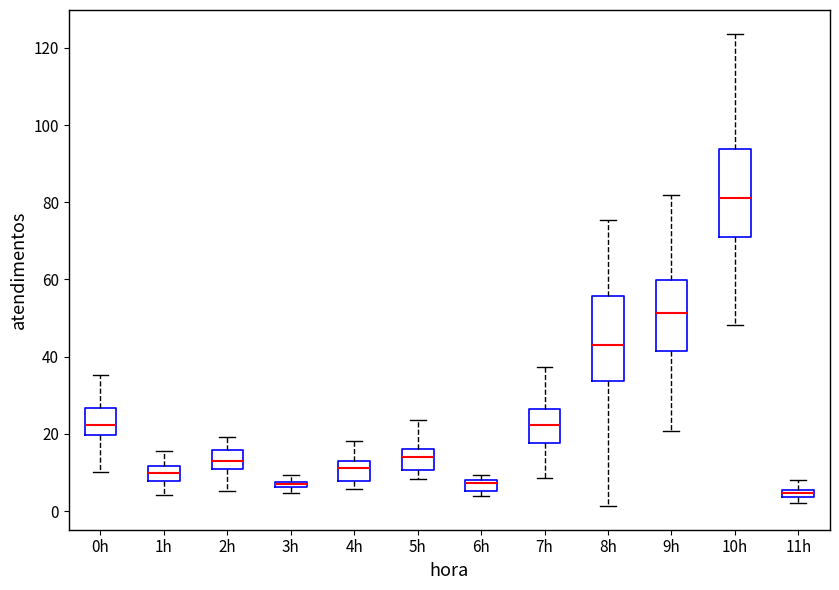

Which box's median line is the lowest?

11h